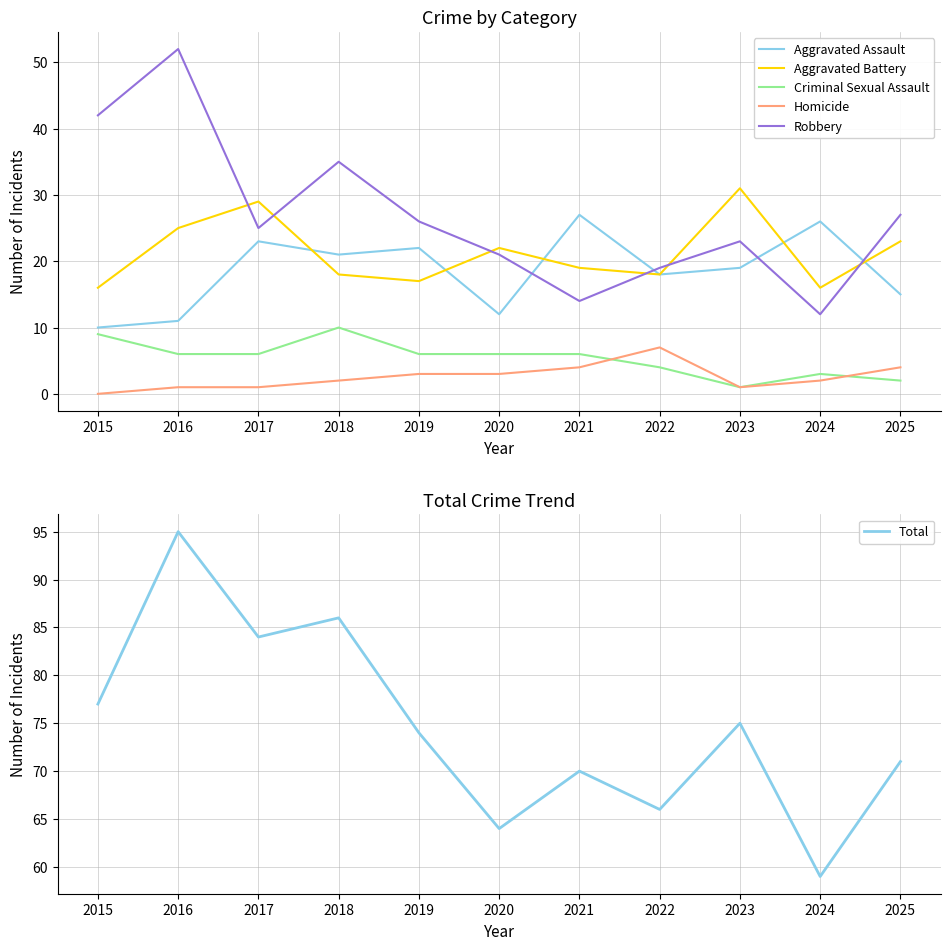

What is the value of the Aggravated Assault point at the 2nd from the left?

11